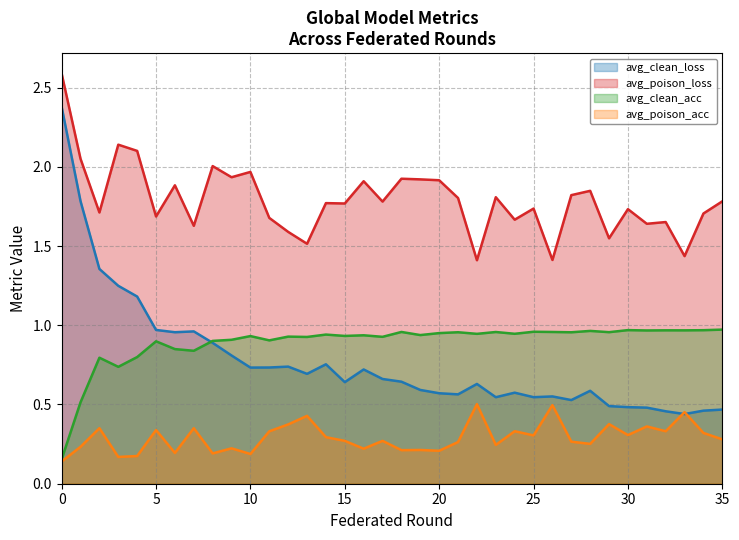

What are all the series names shown in the legend?

avg_clean_loss, avg_poison_loss, avg_clean_acc, avg_poison_acc